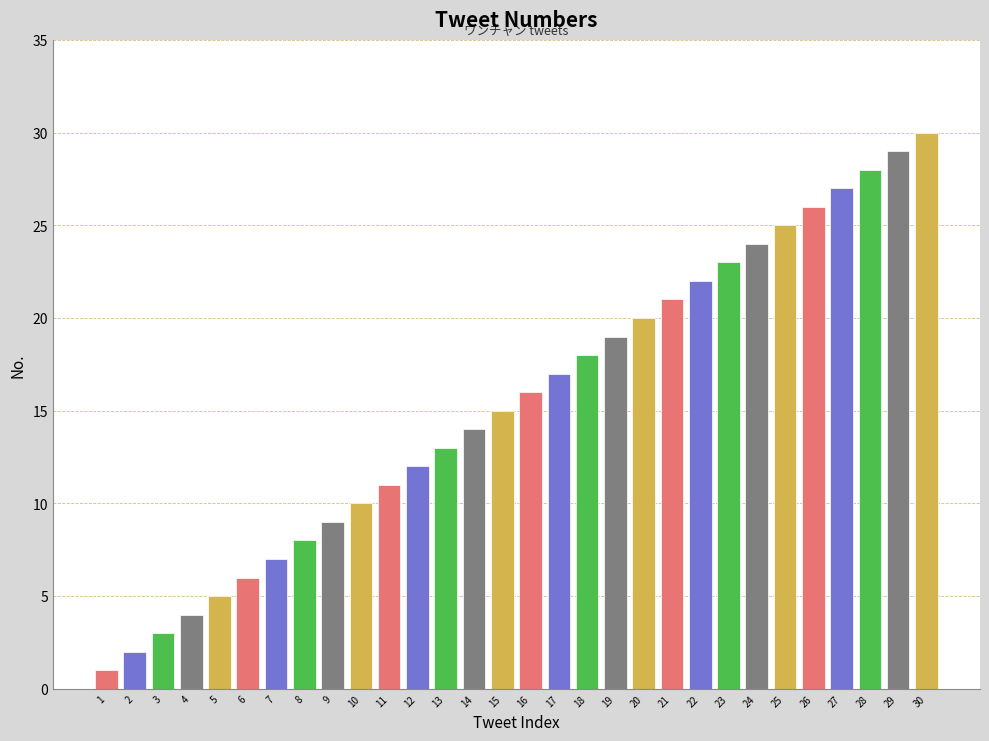

What is the smallest value displayed?

1